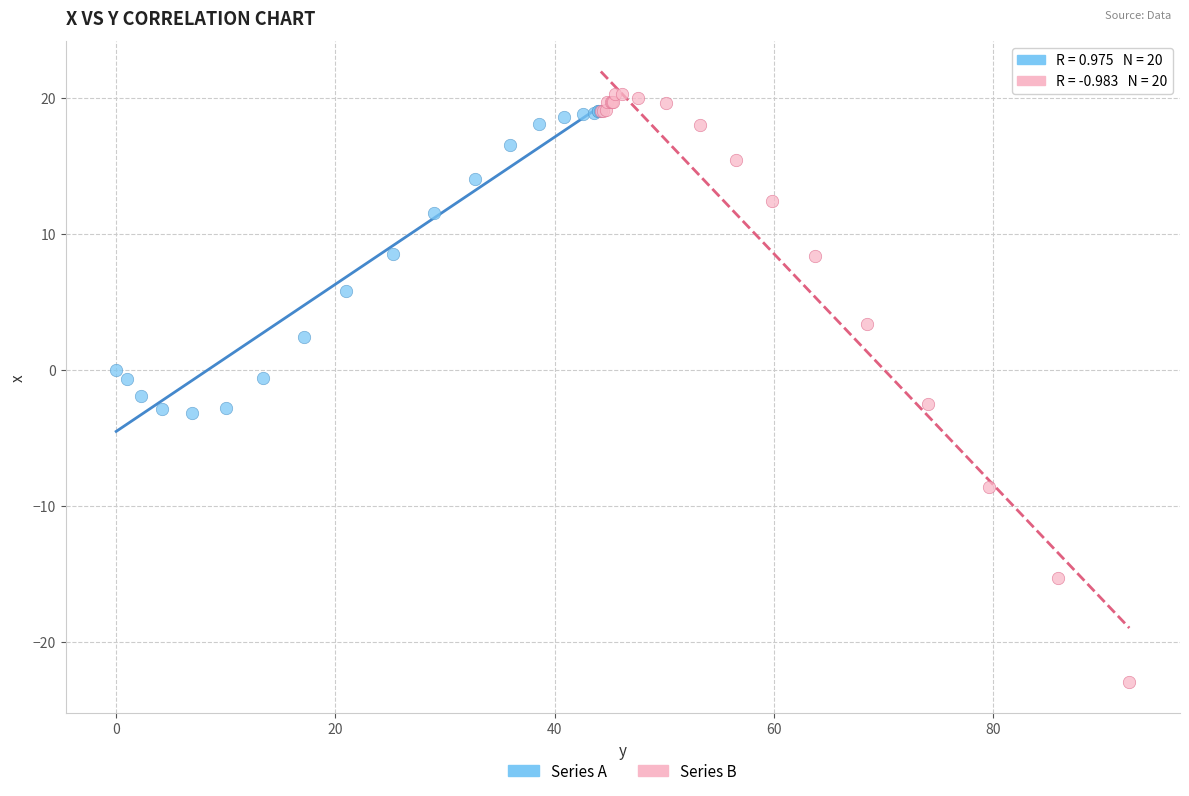

Which series reaches the minimum Y coordinate?

Series B